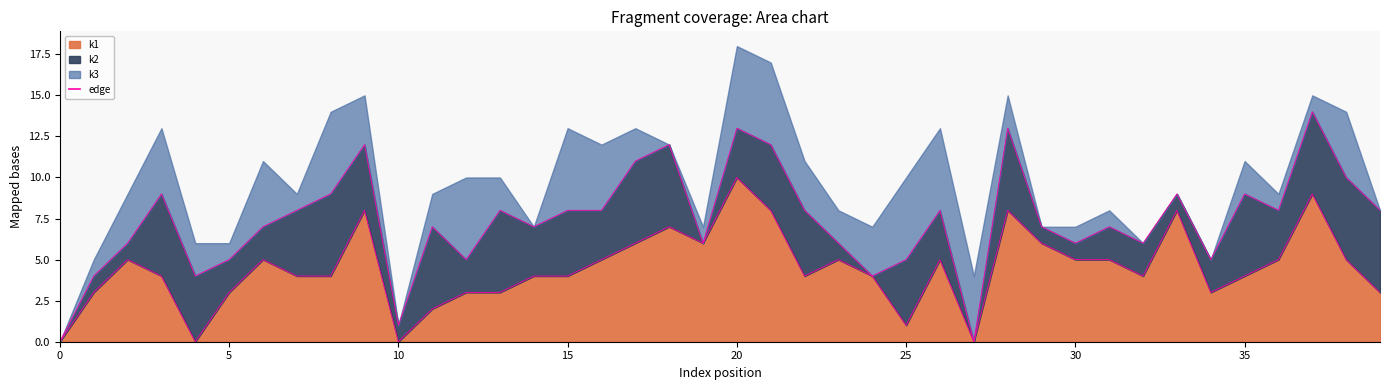

How many data points does each series have?

40